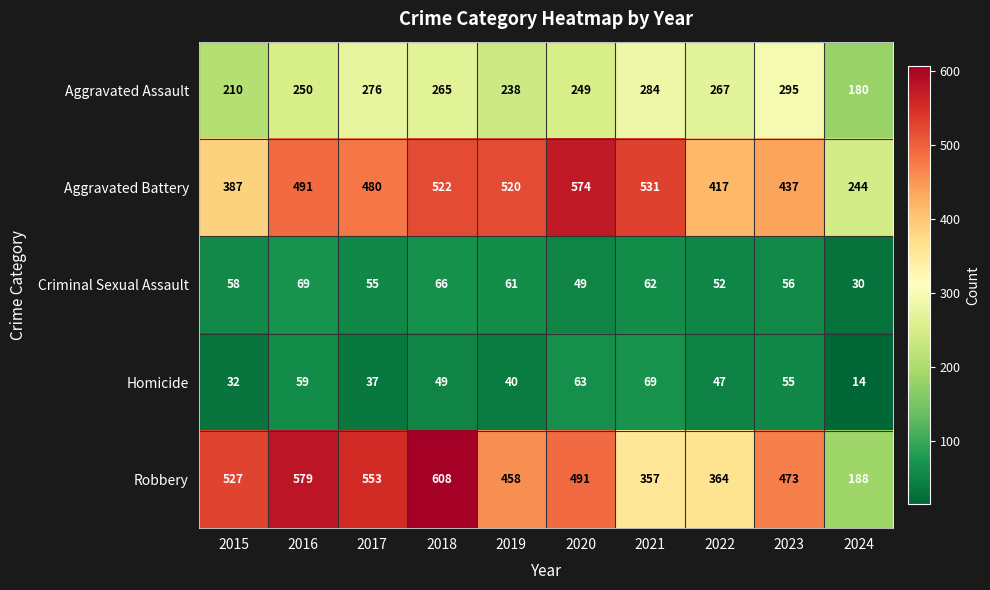

What is the difference between the Robbery values at 2019 and 2022?

94